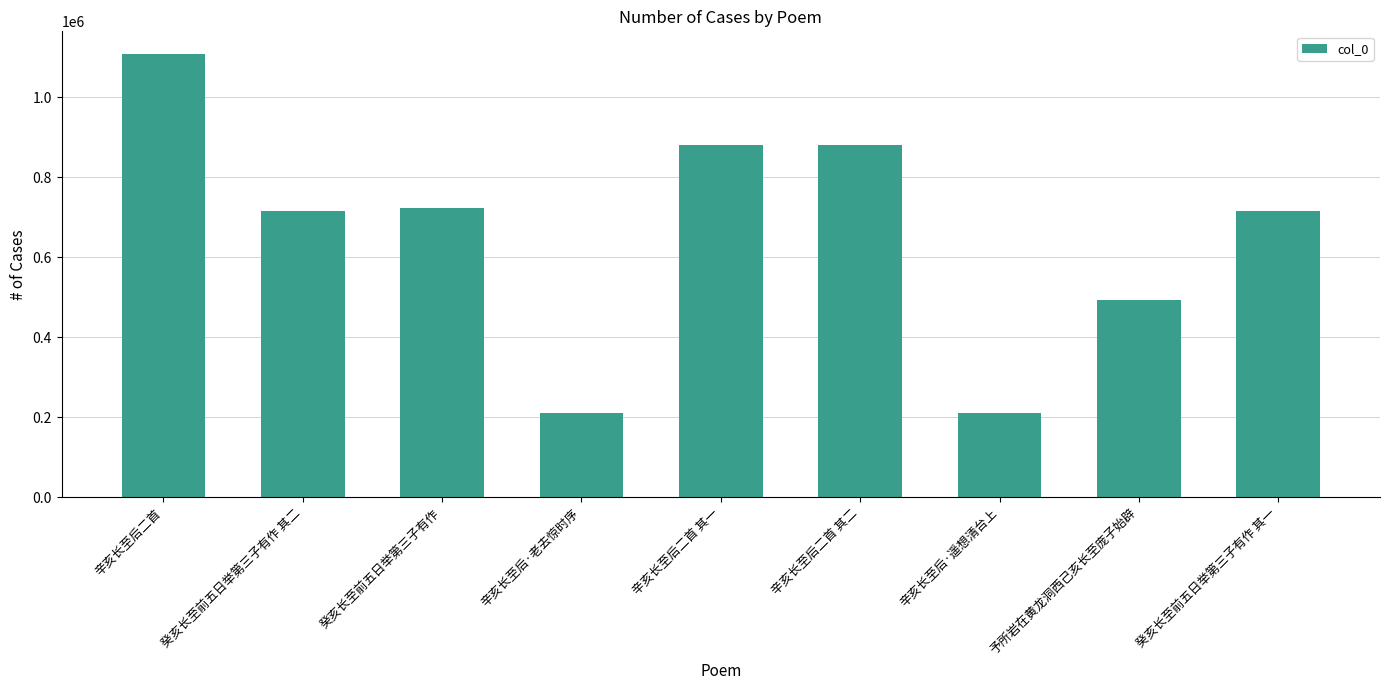

Which has a higher value, 癸亥长至前五日举第三子有作 or 辛亥长至后二首 其一?

辛亥长至后二首 其一